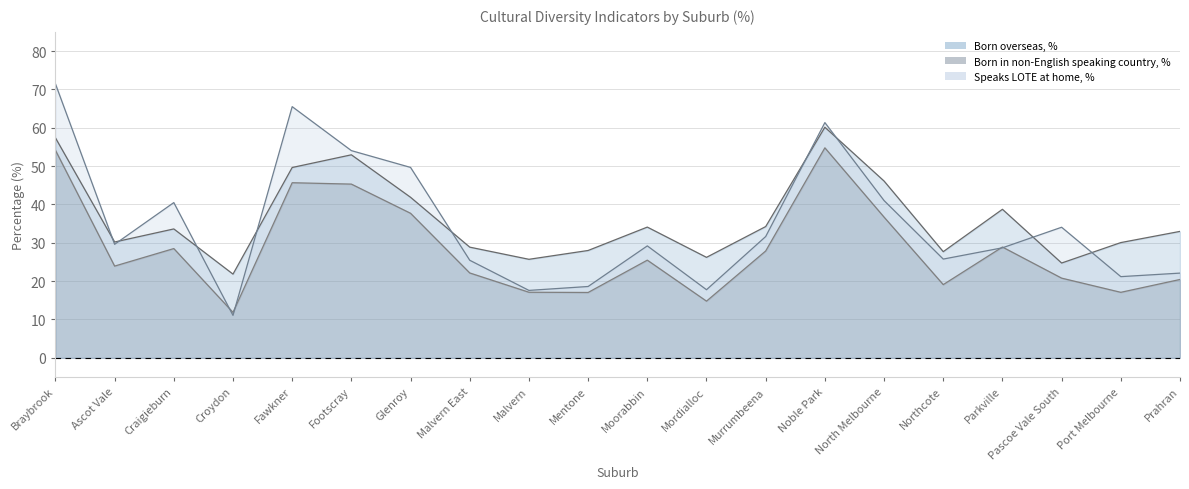

True or false: Born in non-English speaking country, % has more than 2 interior local peaks.

True